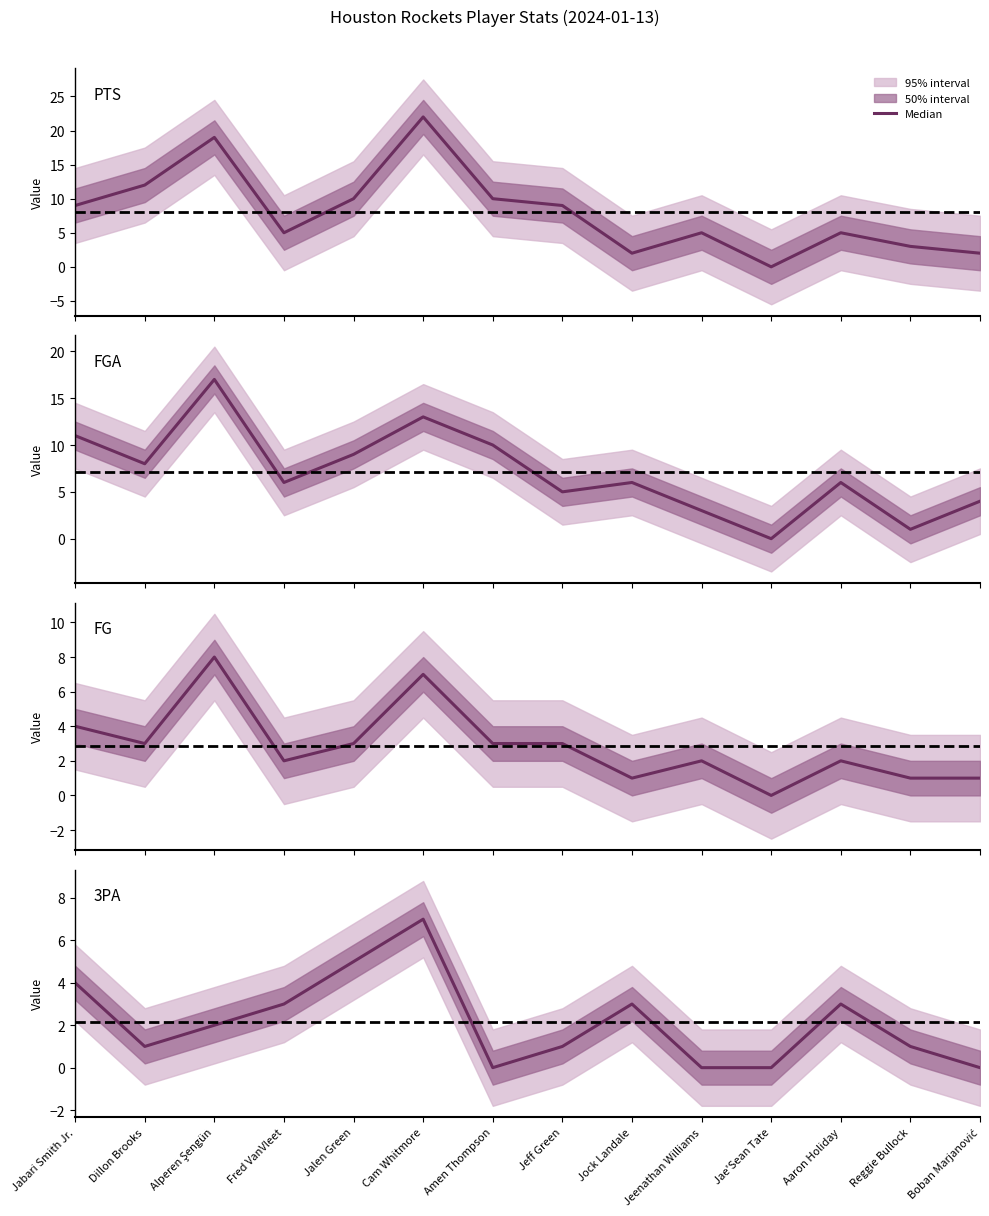

List the labels in order of FG value, smallest first.

Jae'Sean Tate, Jock Landale, Reggie Bullock, Boban Marjanović, Fred VanVleet, Jeenathan Williams, Aaron Holiday, Dillon Brooks, Jalen Green, Amen Thompson, Jeff Green, Jabari Smith Jr., Cam Whitmore, Alperen Şengün